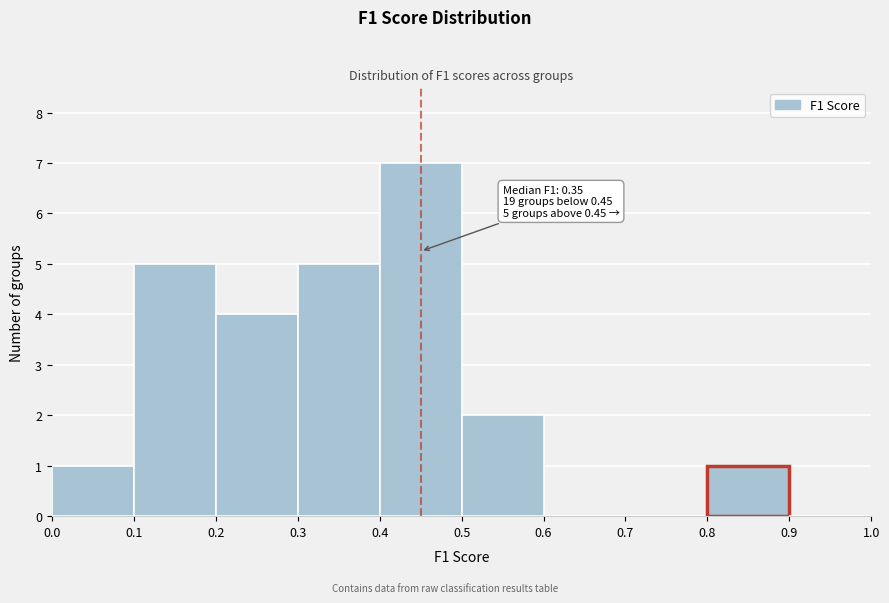

Over which range of the x-axis is the bar tallest?

0.4 to 0.5